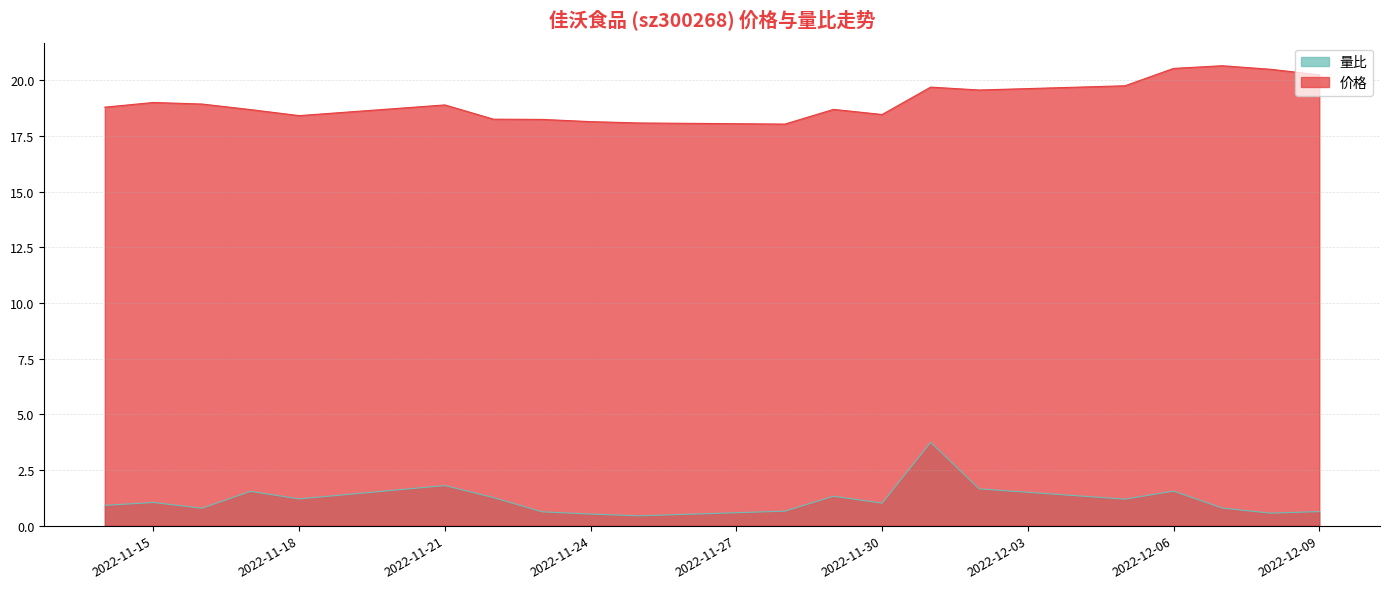

How many series are shown in this chart?

2